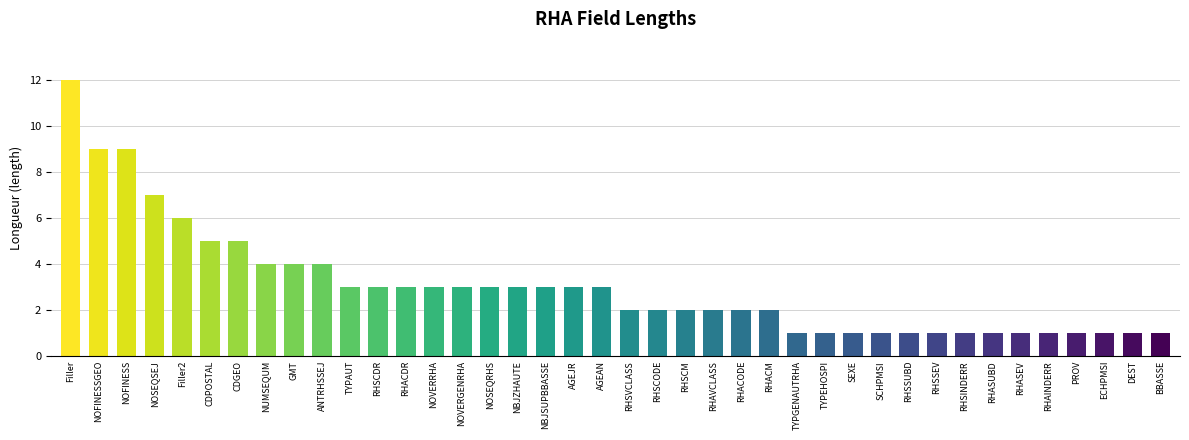

At which label does the data first exceed 3?

Filler